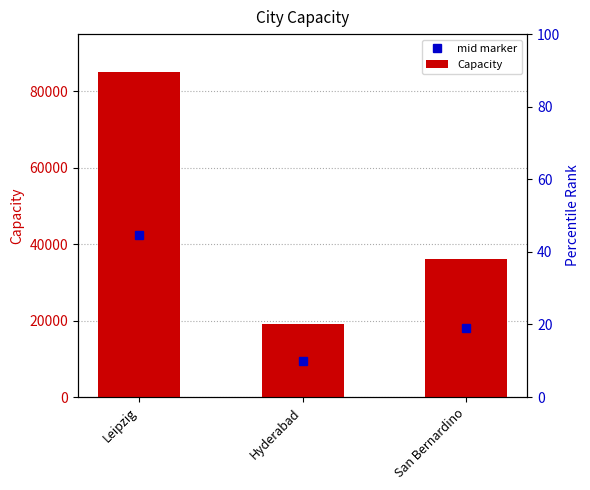

True or false: the data shows 143050 at Leipzig.

False